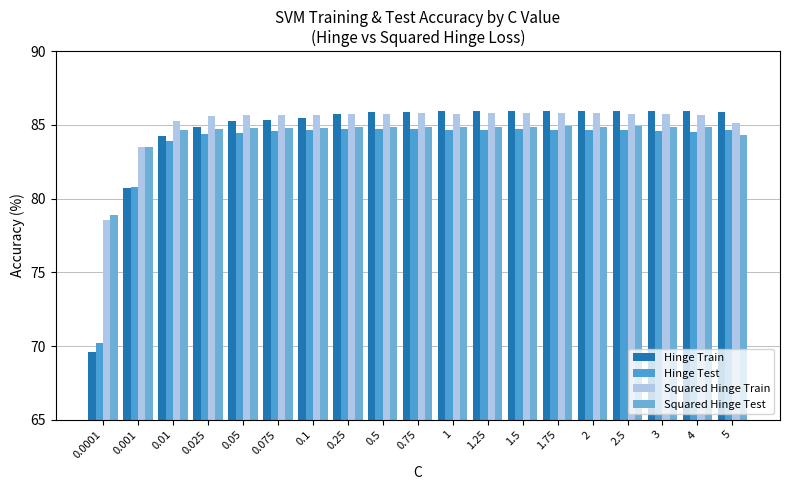

At 0.75, list the series in order from smallest to largest.

Hinge Test, Squared Hinge Test, Squared Hinge Train, Hinge Train